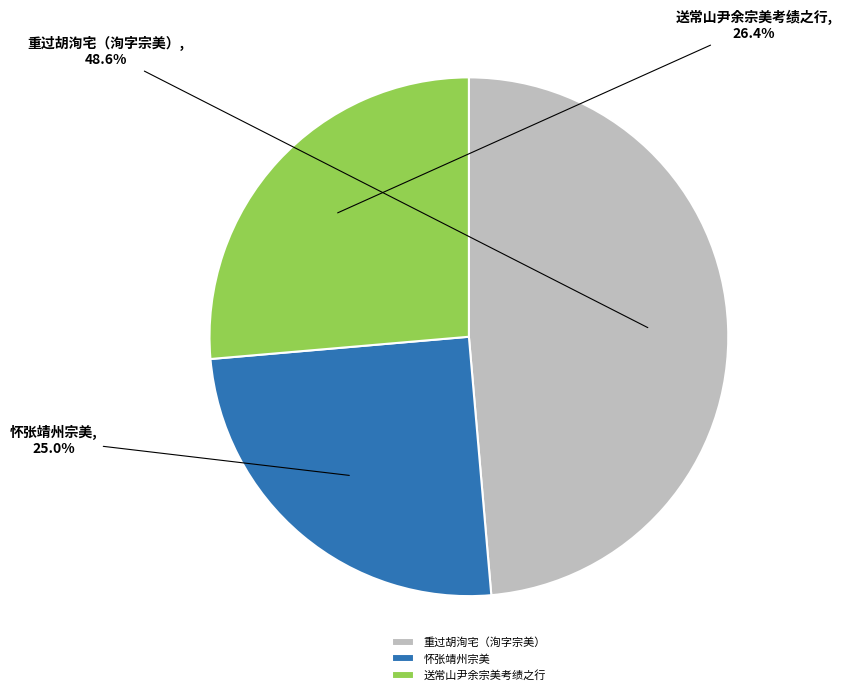

Which slice is the largest?

重过胡洵宅（洵字宗美）